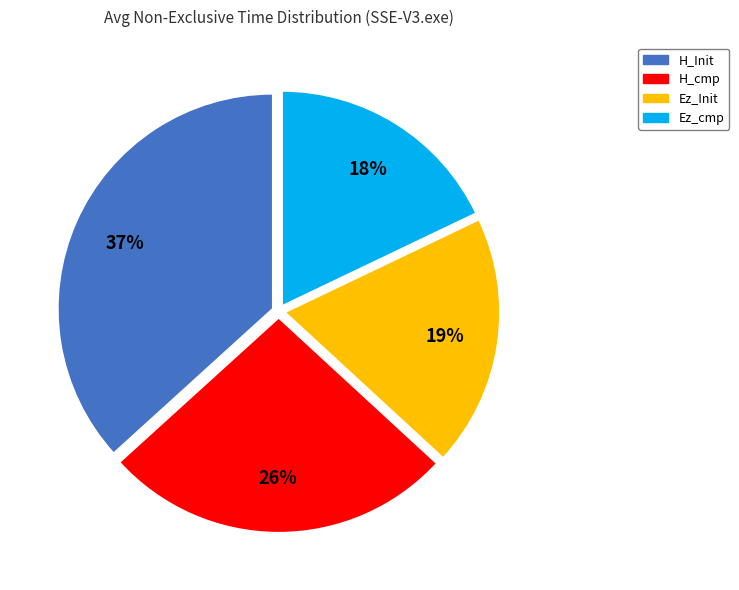

Count the number of slices in the pie.

4